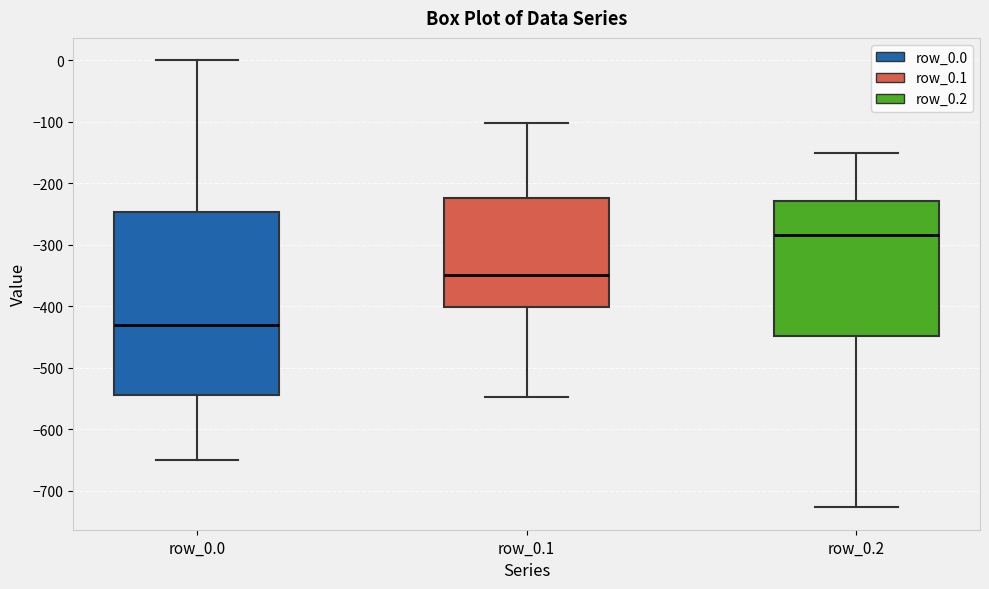

Reading left to right, transcribe this box plot: for each box, give where its median line is, the range the box spans, and where its two whiskers end, as read against the y-axis. The values are not printed on the chart, so give them approximately, as read against the axis.

row_0.0: median -430, box -540 to -250, whiskers -650 to 0
row_0.1: median -350, box -400 to -220, whiskers -550 to -100
row_0.2: median -280, box -450 to -230, whiskers -730 to -150